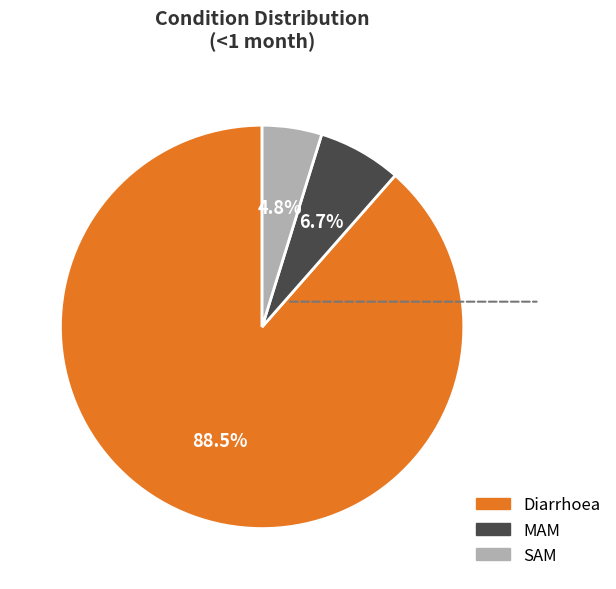

Which slice is the largest?

Diarrhoea